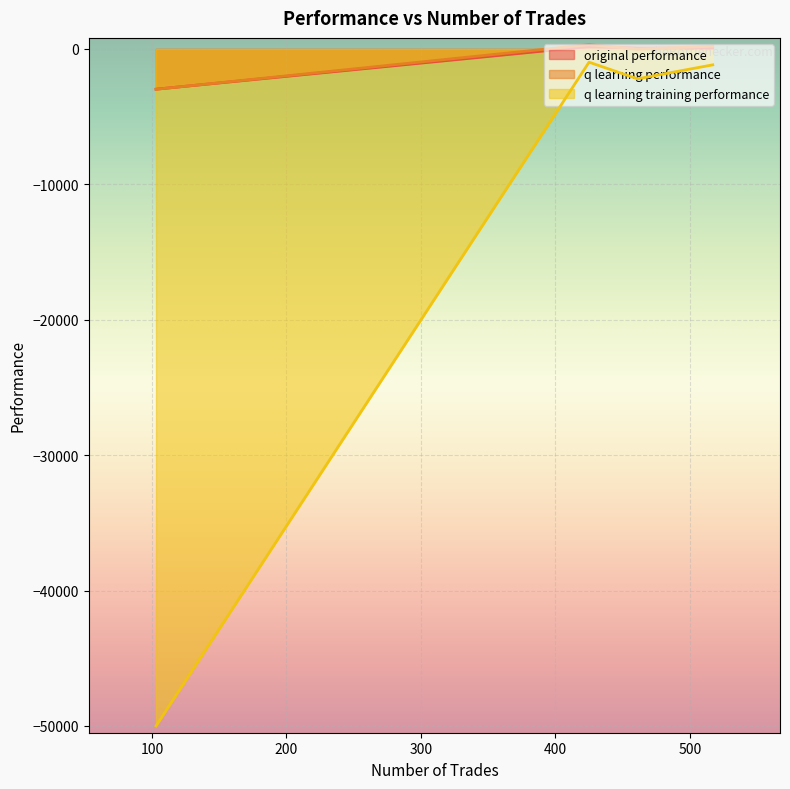

Rank the series by their maximum value, from lowest to highest.

q learning training performance, original performance, q learning performance